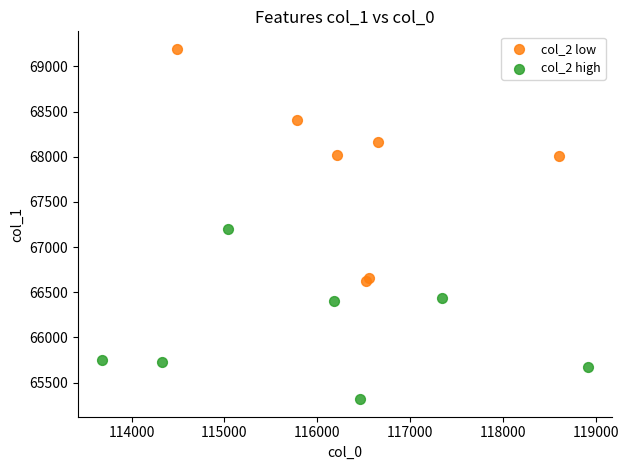

Which series contains the highest Y value?

col_2 low